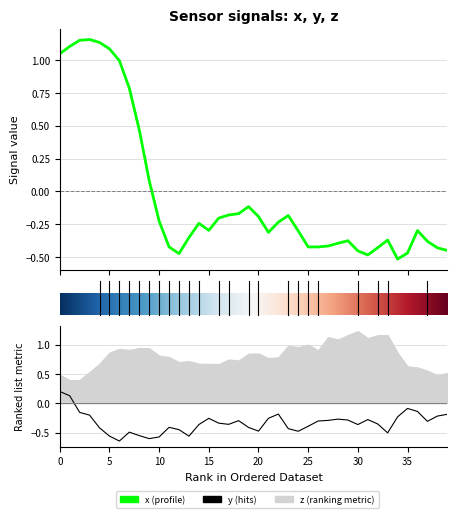

What is the label of the 36th point from the left?

35